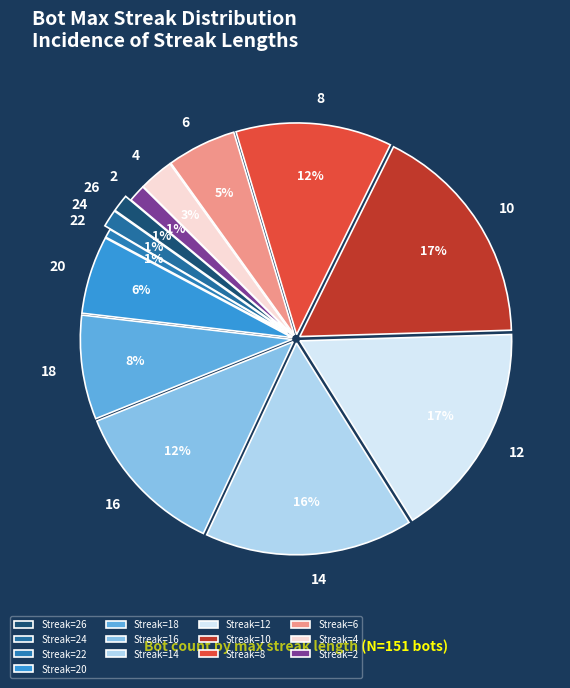

To the nearest percent, what is the average slice percentage?

8%